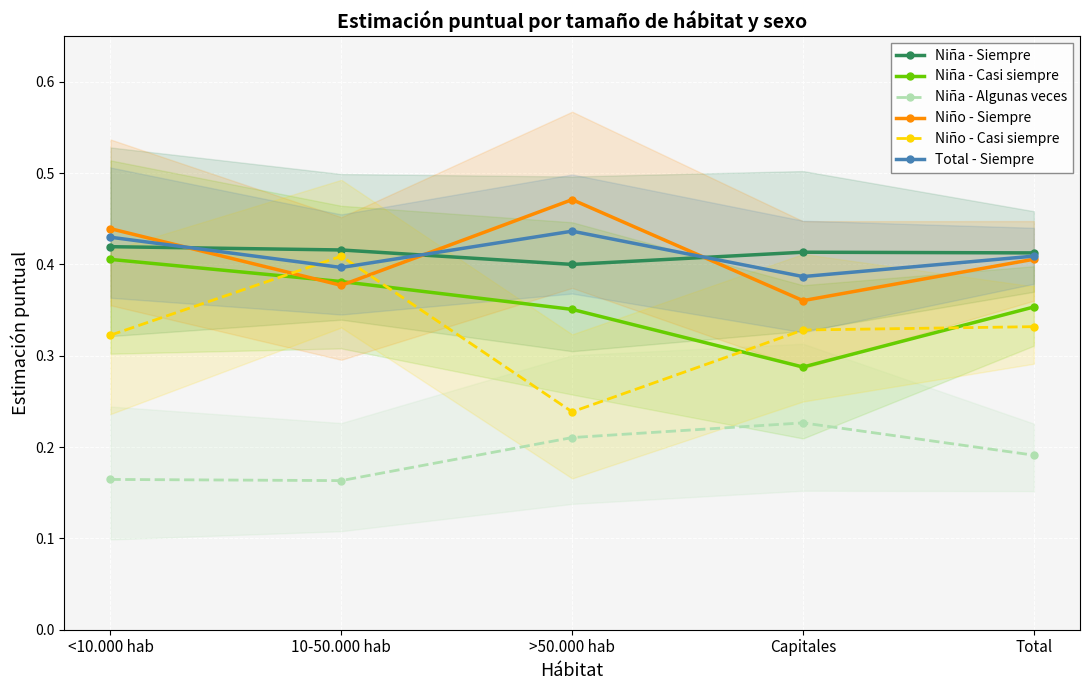

At how many categories does at least one series exceed 0?

5